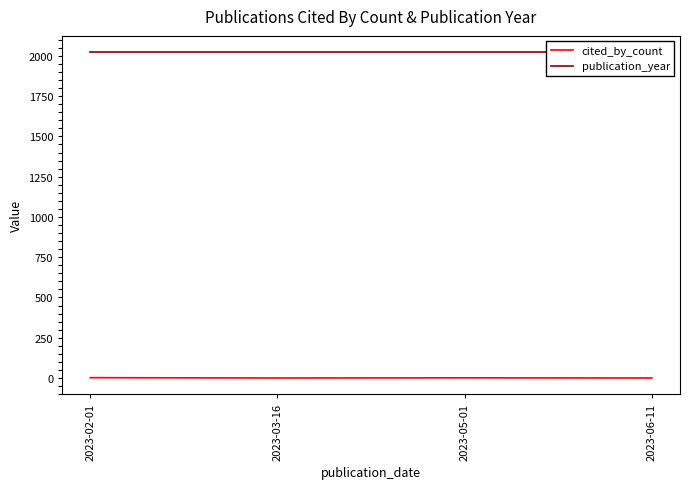

Reading left to right, list all the values displayed in this chart.

cited_by_count: 2	0	1	0
publication_year: 2023	2023	2023	2023